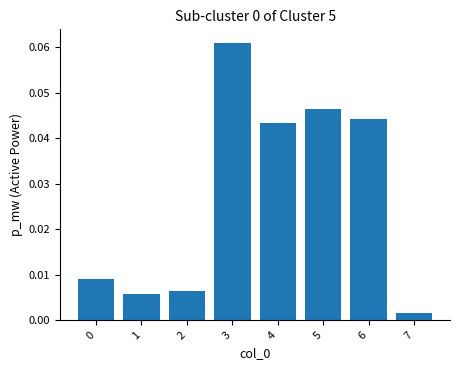

Which label corresponds to the smallest value in the chart?

7